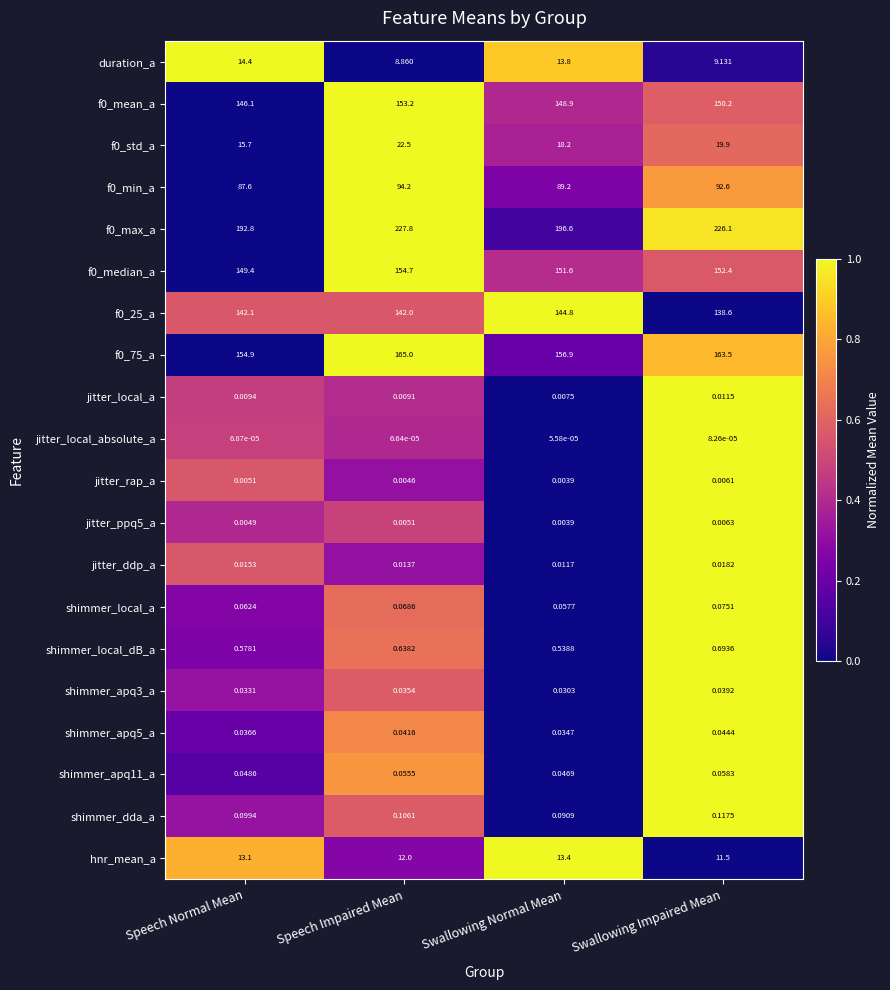

How many data points in duration_a are less than 13?

2